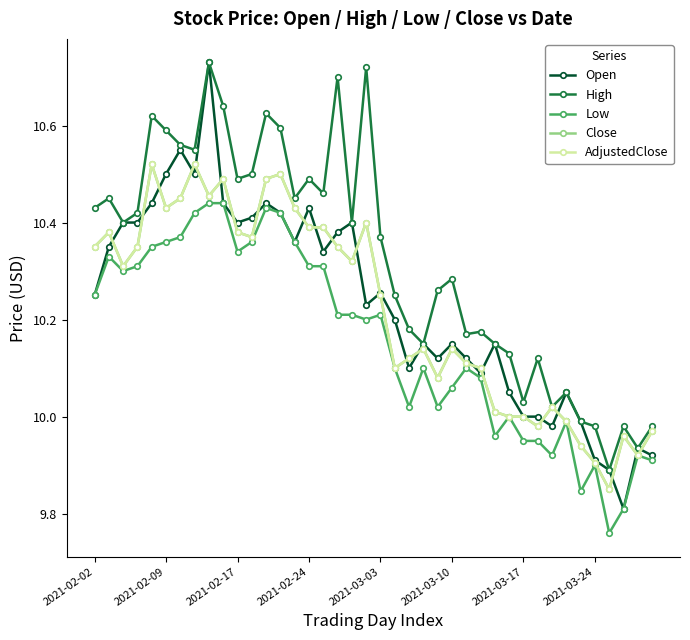

Does the chart have visible grid lines?

No